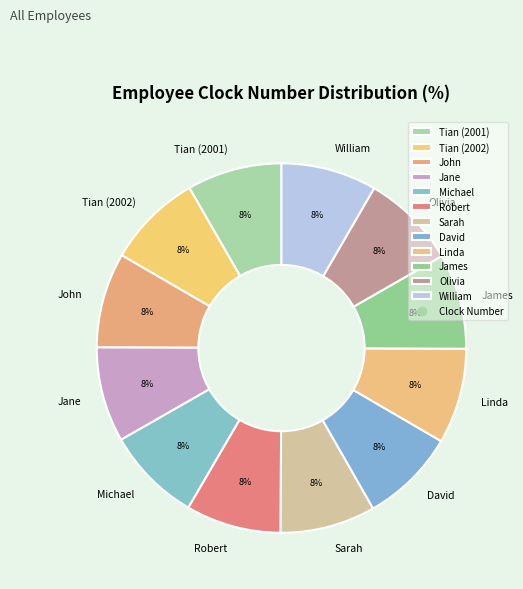

Combined, do Robert and James account for over 50%?

No